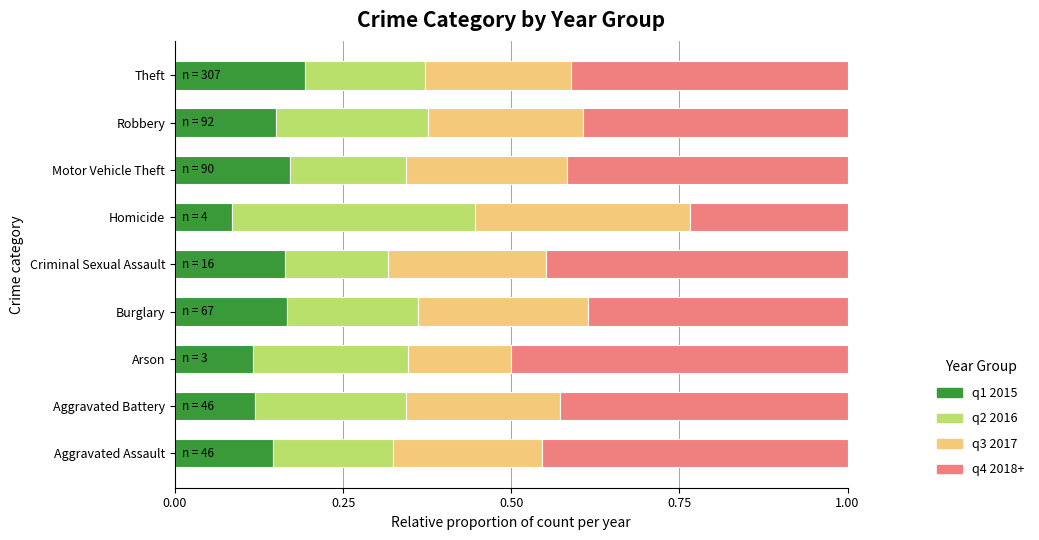

Is it true that q1 2015 equals 0.0 at Aggravated Assault?

False